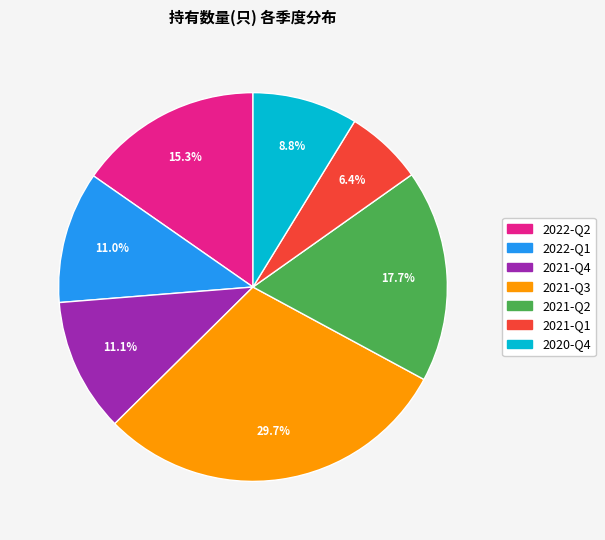

What is the smallest slice in the pie chart?

2021-Q1